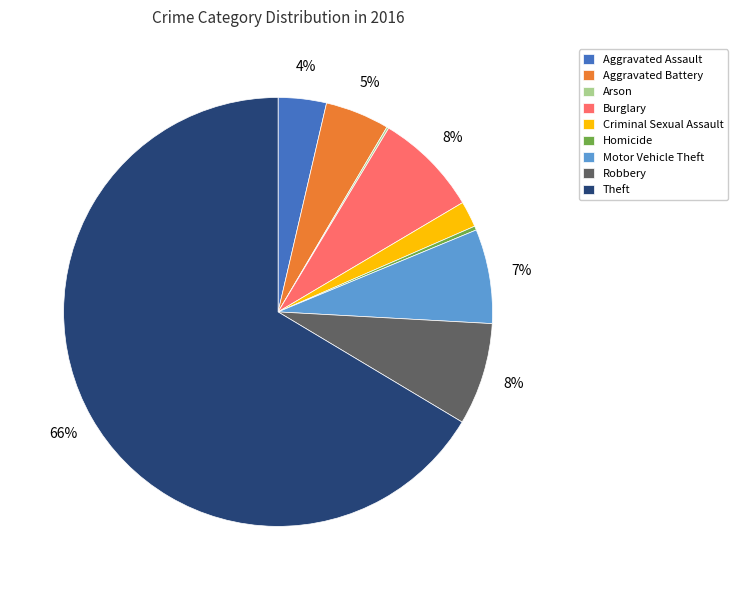

What is the ratio of the value at Aggravated Battery to the value at Robbery?

0.6